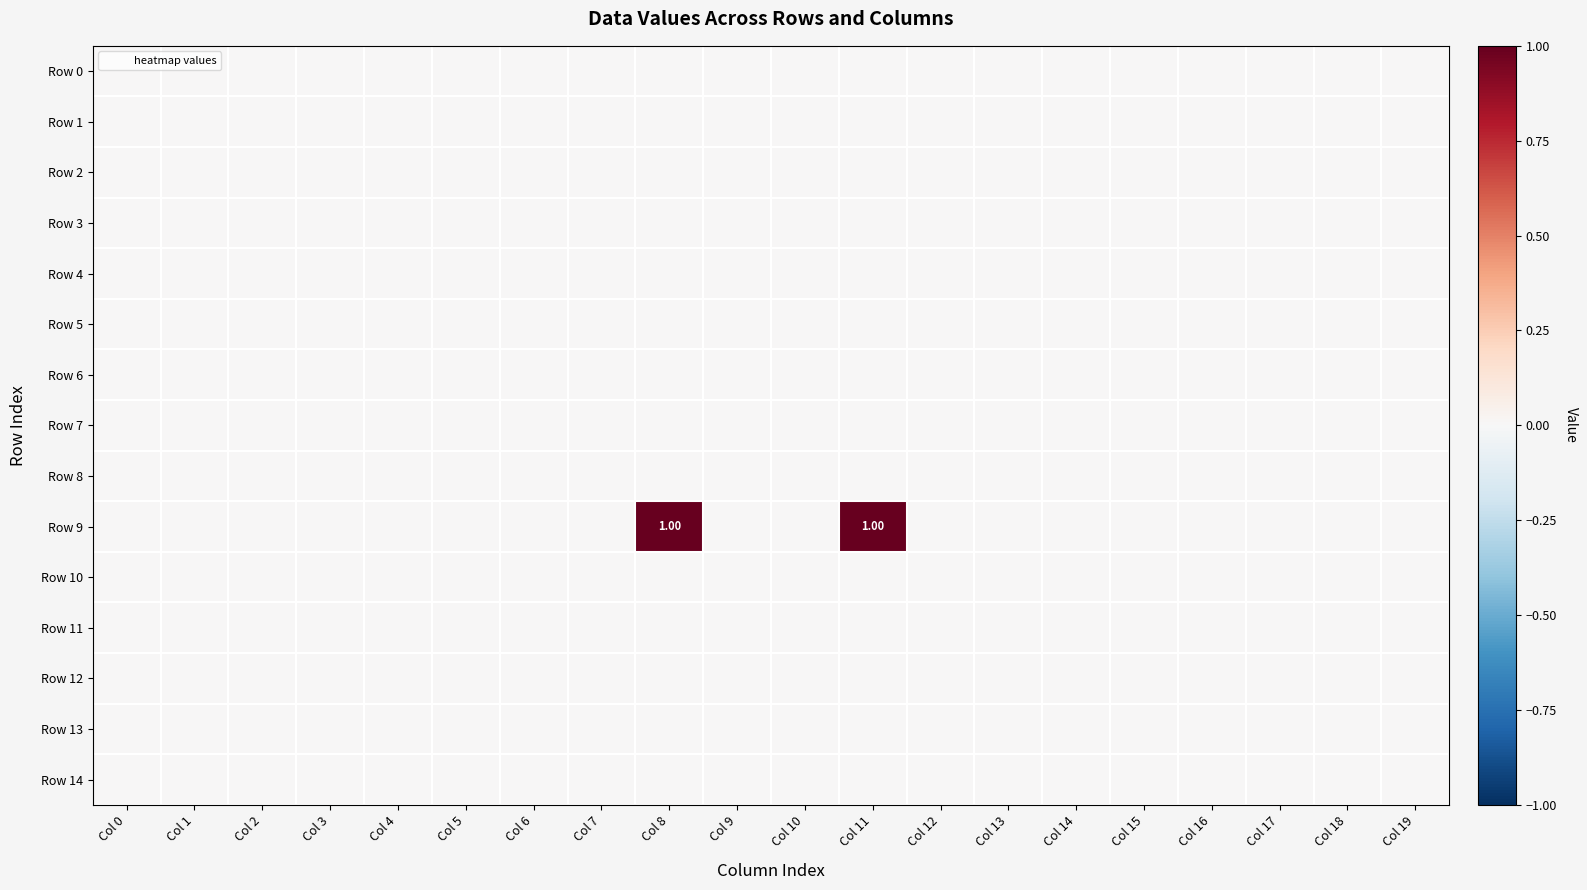

List the series in order of their peak value, highest first.

Row 9, Row 0, Row 1, Row 2, Row 3, Row 4, Row 5, Row 6, Row 7, Row 8, Row 10, Row 11, Row 12, Row 13, Row 14